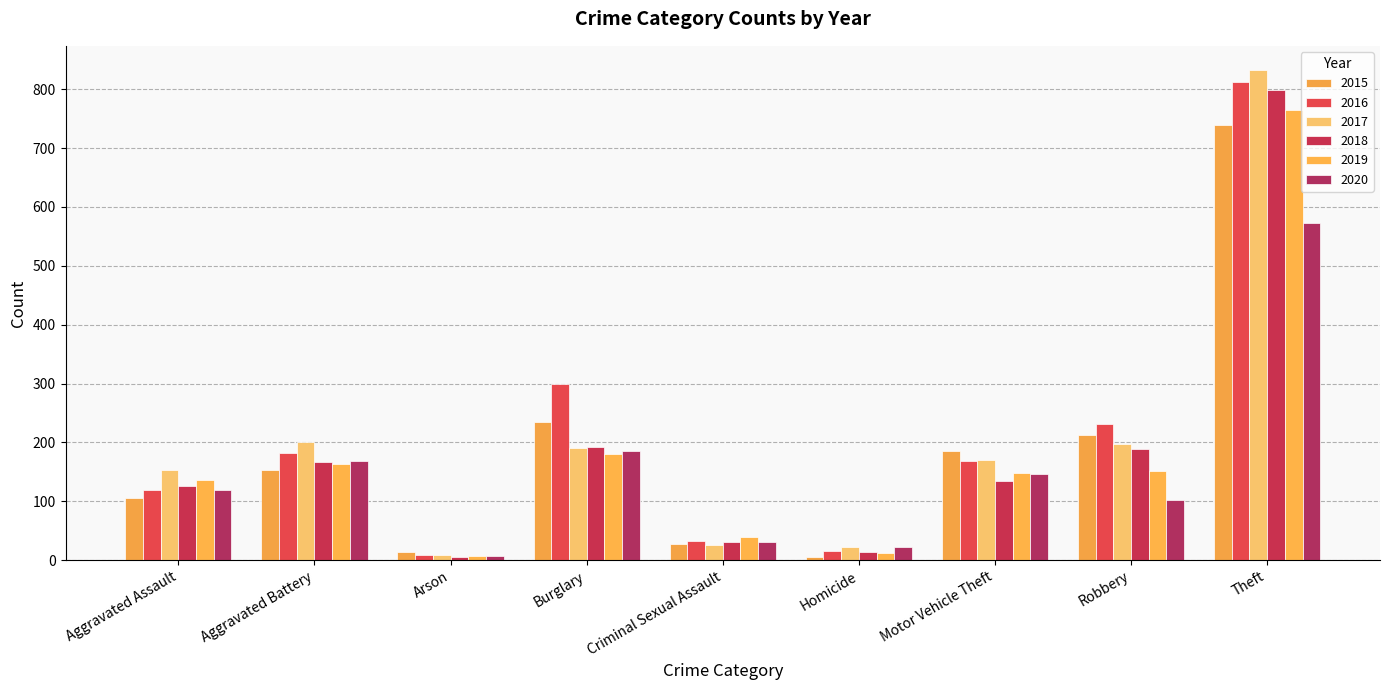

At which label does 2018 first exceed 134?

Aggravated Battery